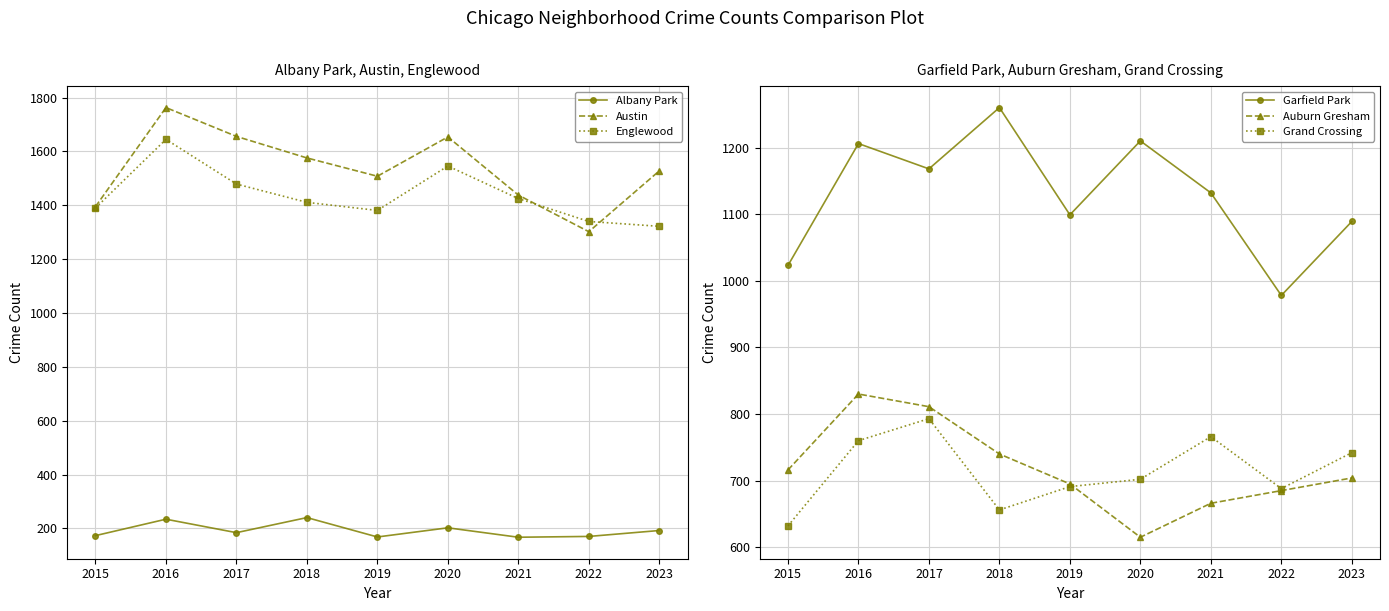

Which category has the highest value in the Austin series?

2016